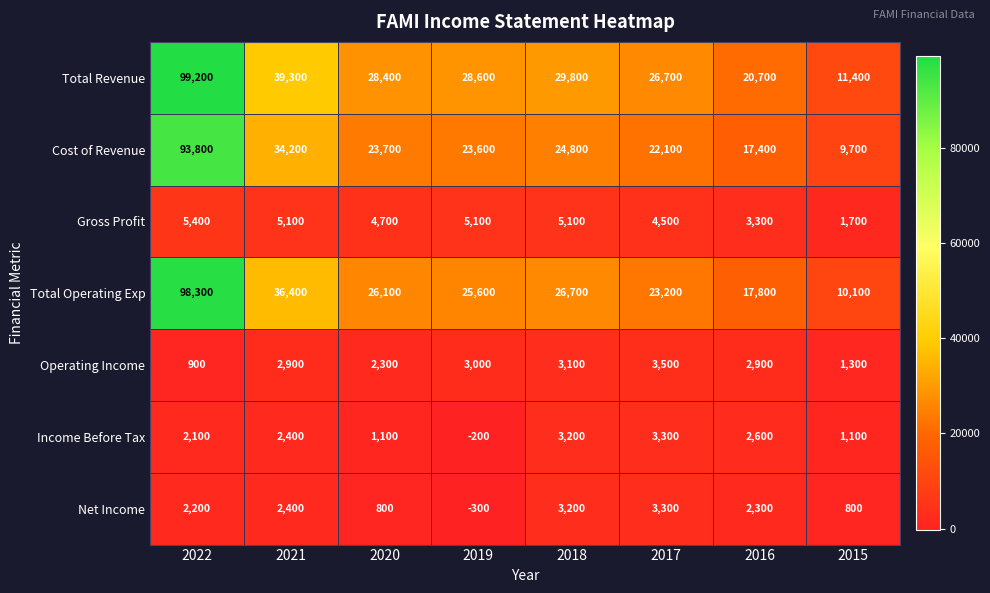

Is it true that Operating Income equals 359 at 2022?

False